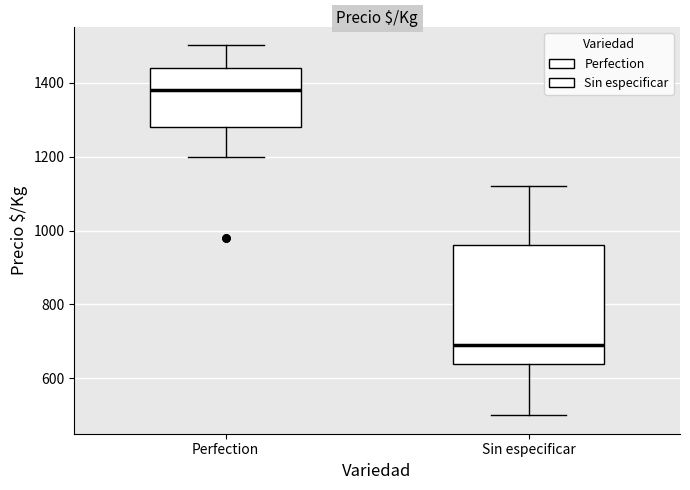

Which box is the tallest, from its lower edge to its upper edge?

Sin especificar